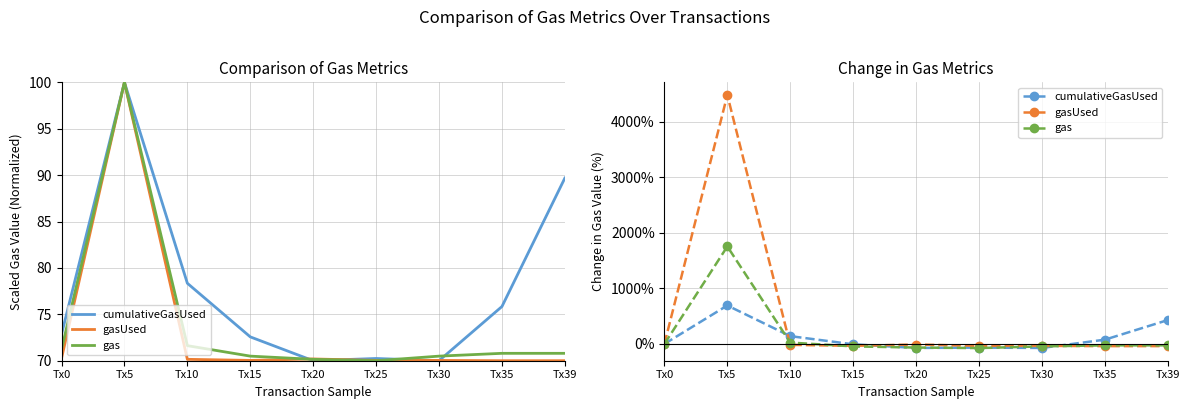

Which category has the highest value in the cumulativeGasUsed series?

Tx5